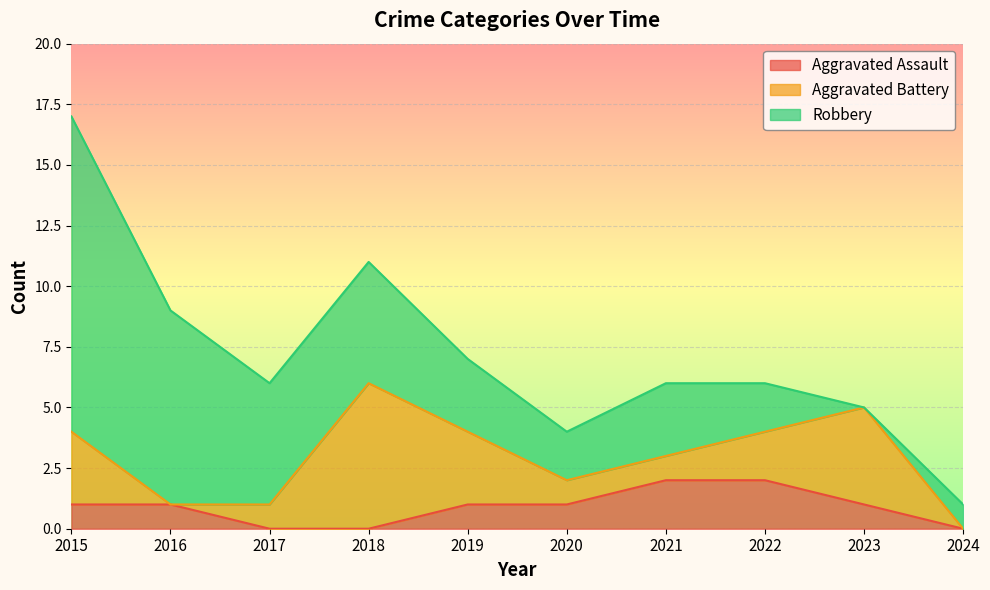

Is the value of Aggravated Assault at 2017 greater than the value of Aggravated Battery at 2018?

No